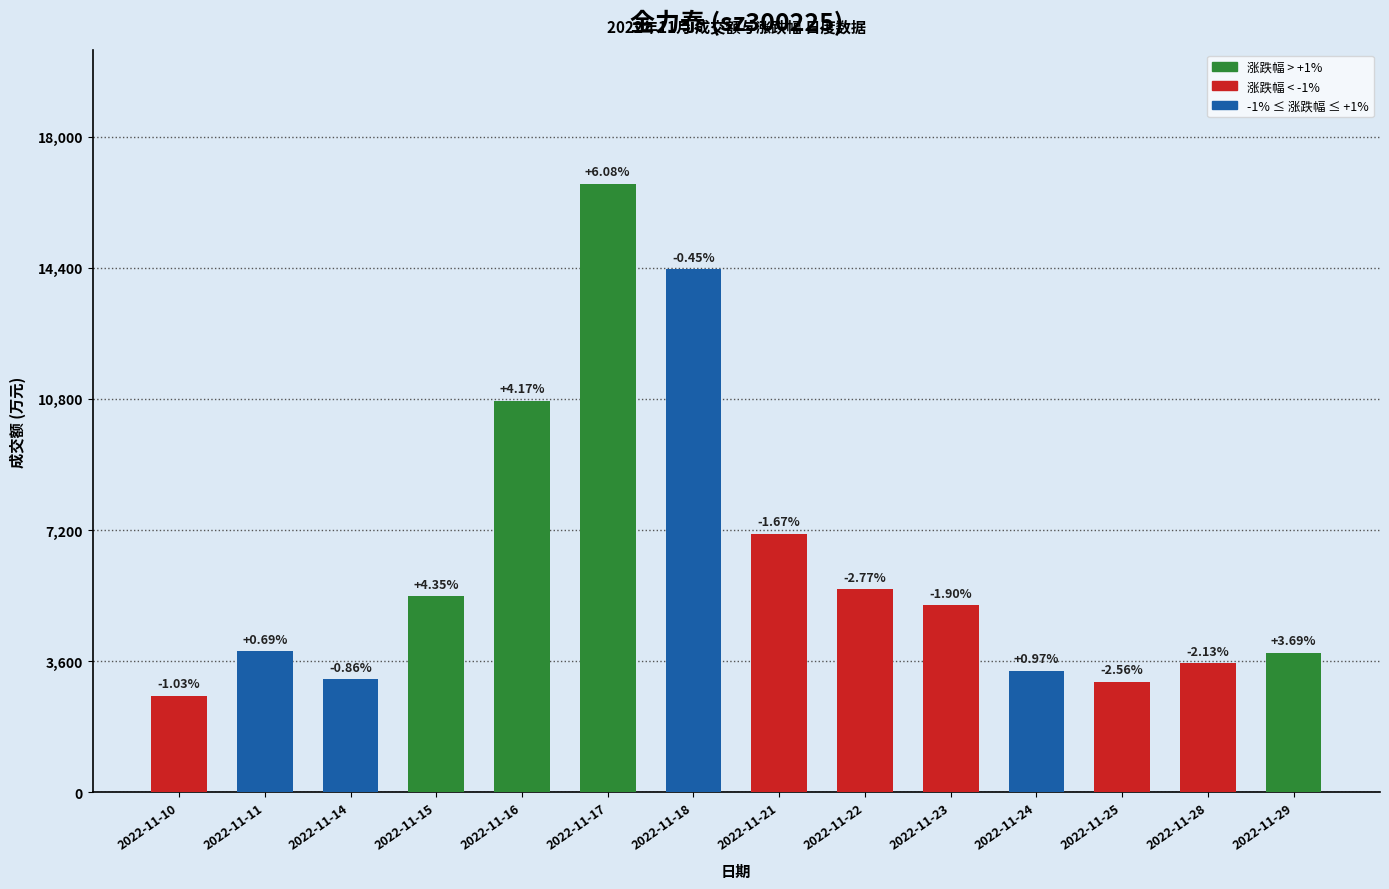

Are the bars grouped side by side (vs. stacked)?

No